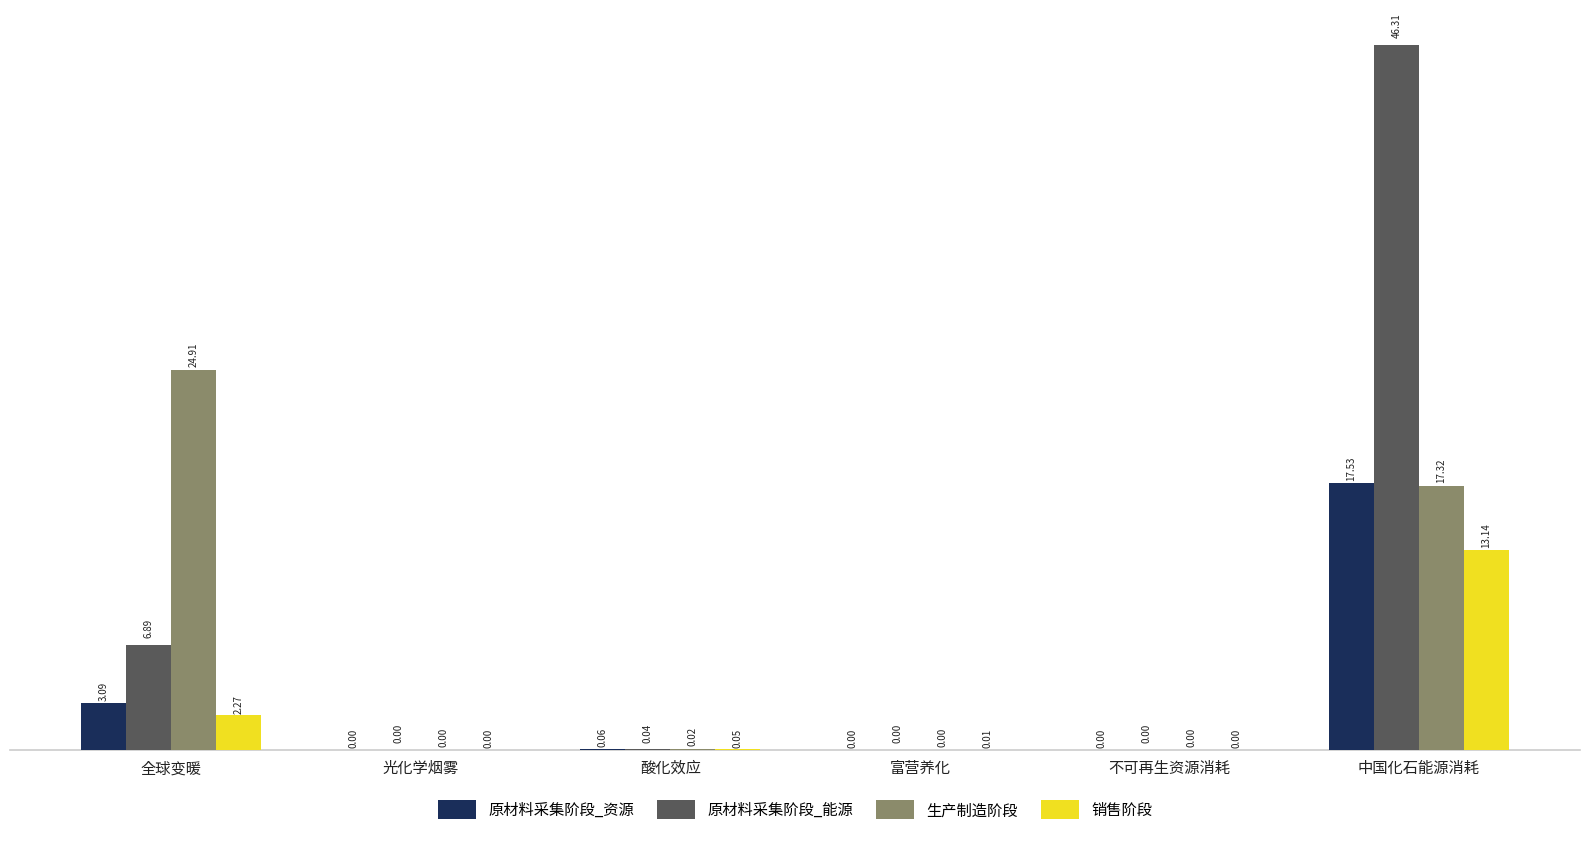

Which series has the largest total across all categories?

原材料采集阶段_能源